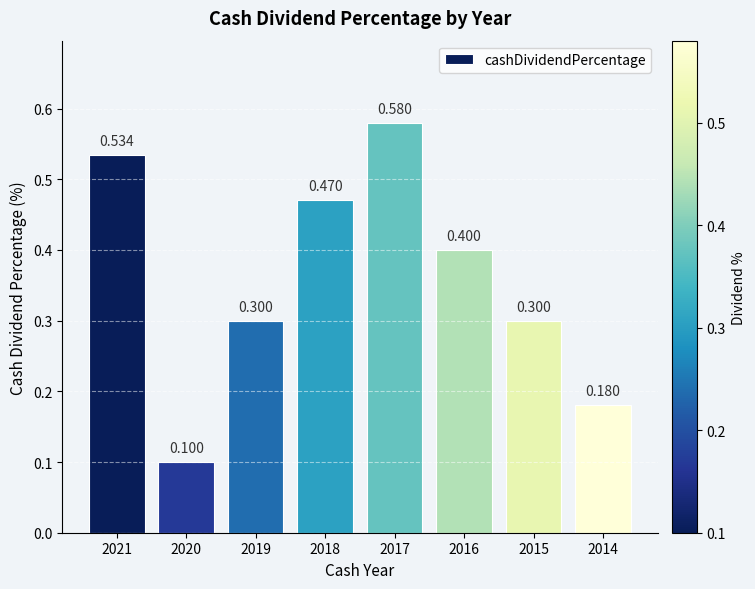

What is the sum of the values at 2021 and 2018?

1.0